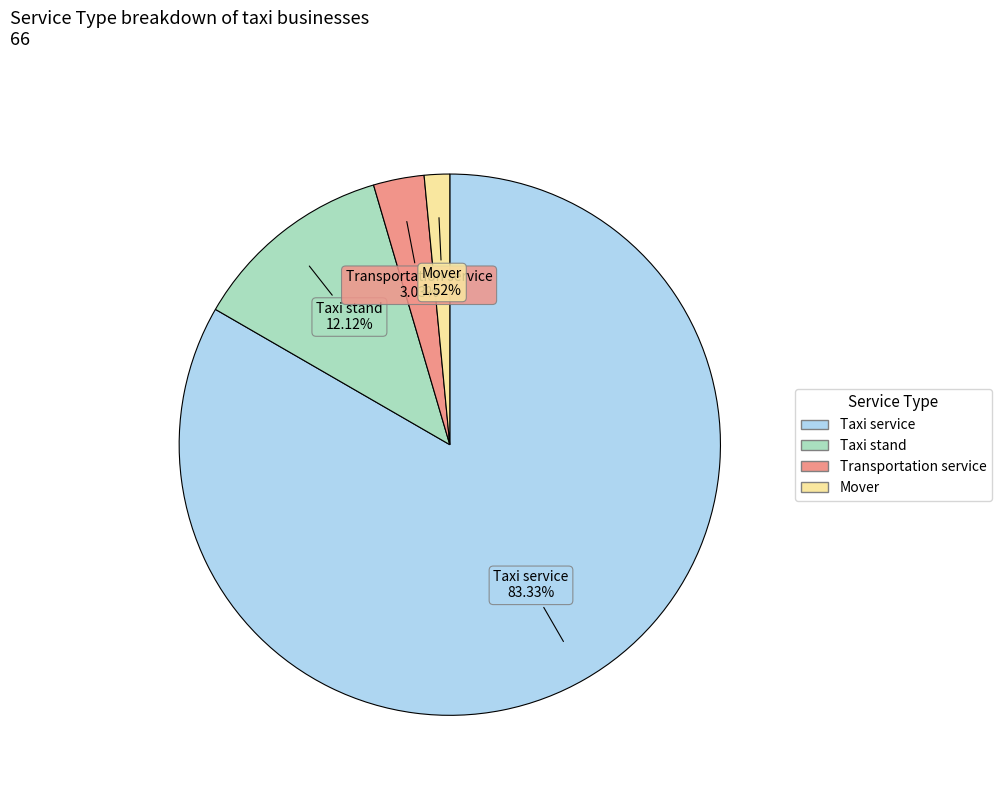

To the nearest percent, what is the difference between the Taxi stand and Transportation service slice percentages?

9%